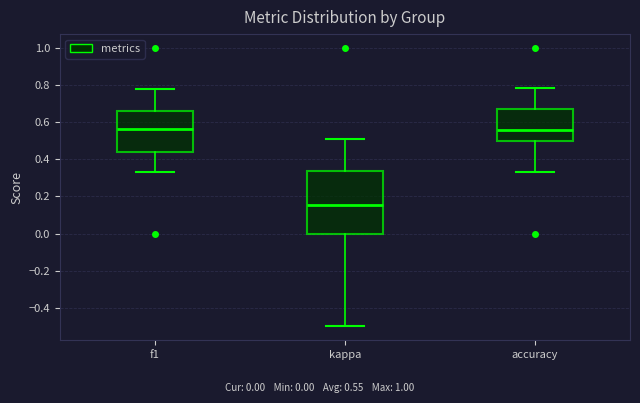

Which box is the tallest, from its lower edge to its upper edge?

kappa